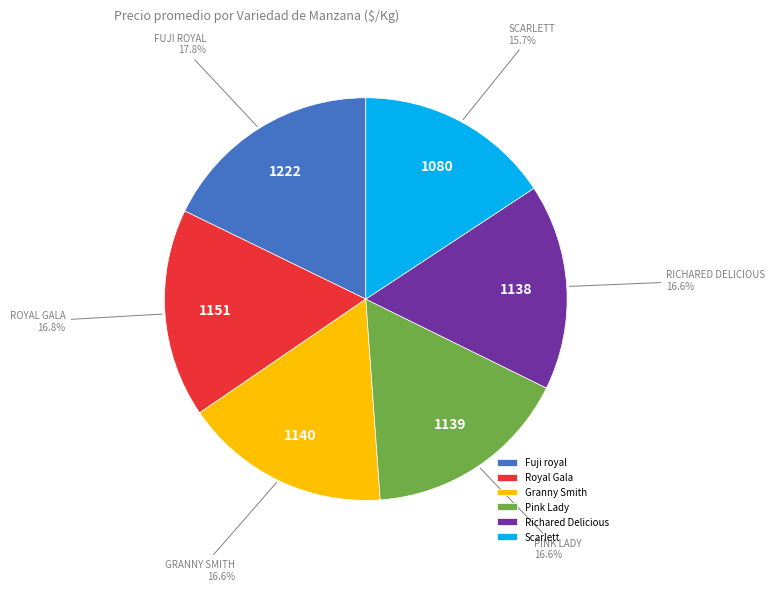

To the nearest percent, what is the difference between the largest and smallest slice percentages?

2%